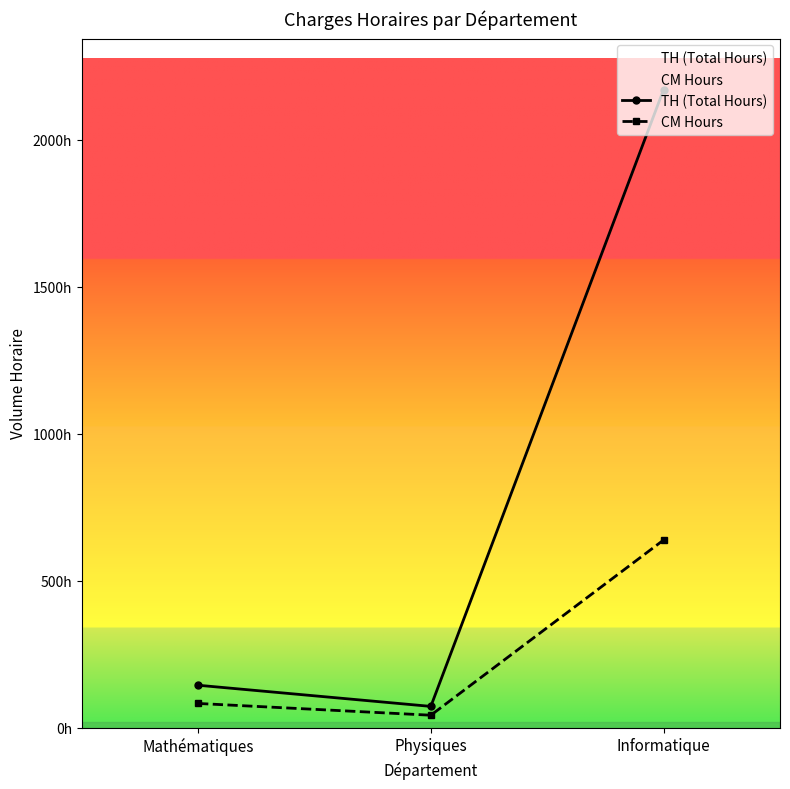

Rank the series by their maximum value, from highest to lowest.

TH (Total Hours), CM Hours